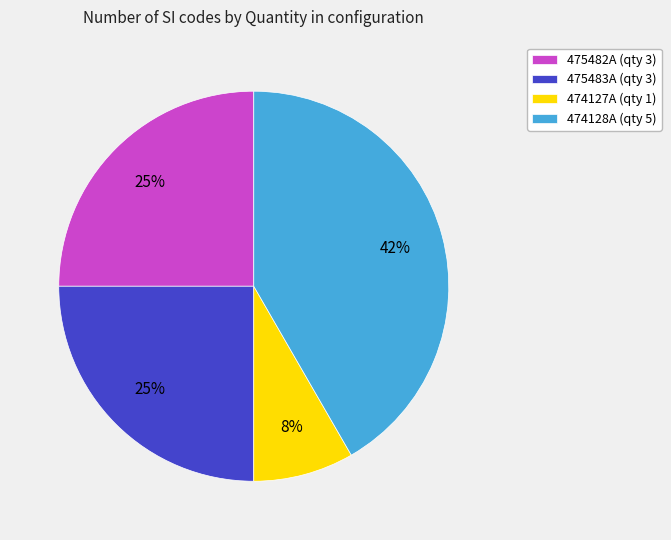

To the nearest percent, what is the average slice percentage?

25%